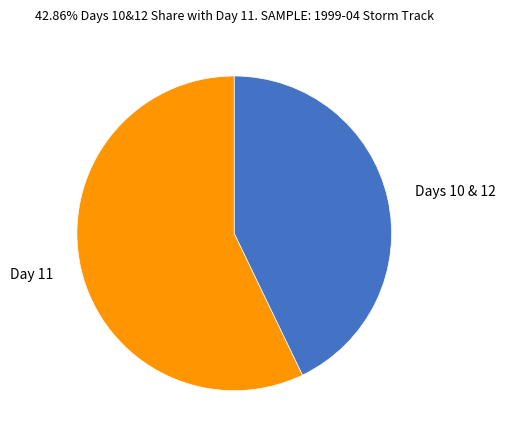

Approximately how many times larger is the value at Day 11 compared to Days 10 & 12?

1.3